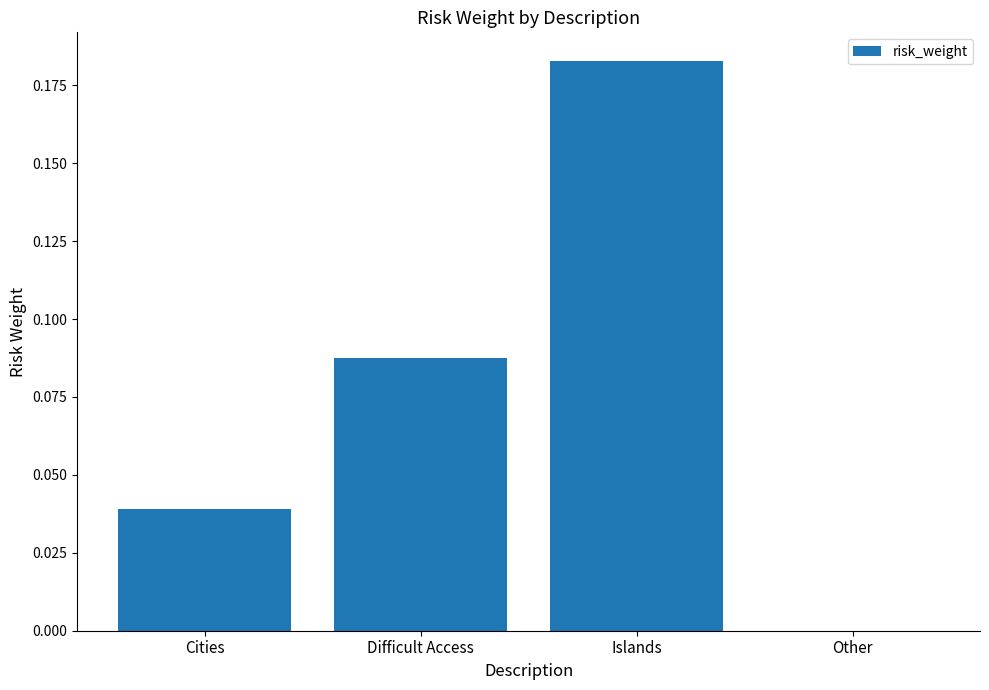

True or false: the data shows 0.0 at Other.

True